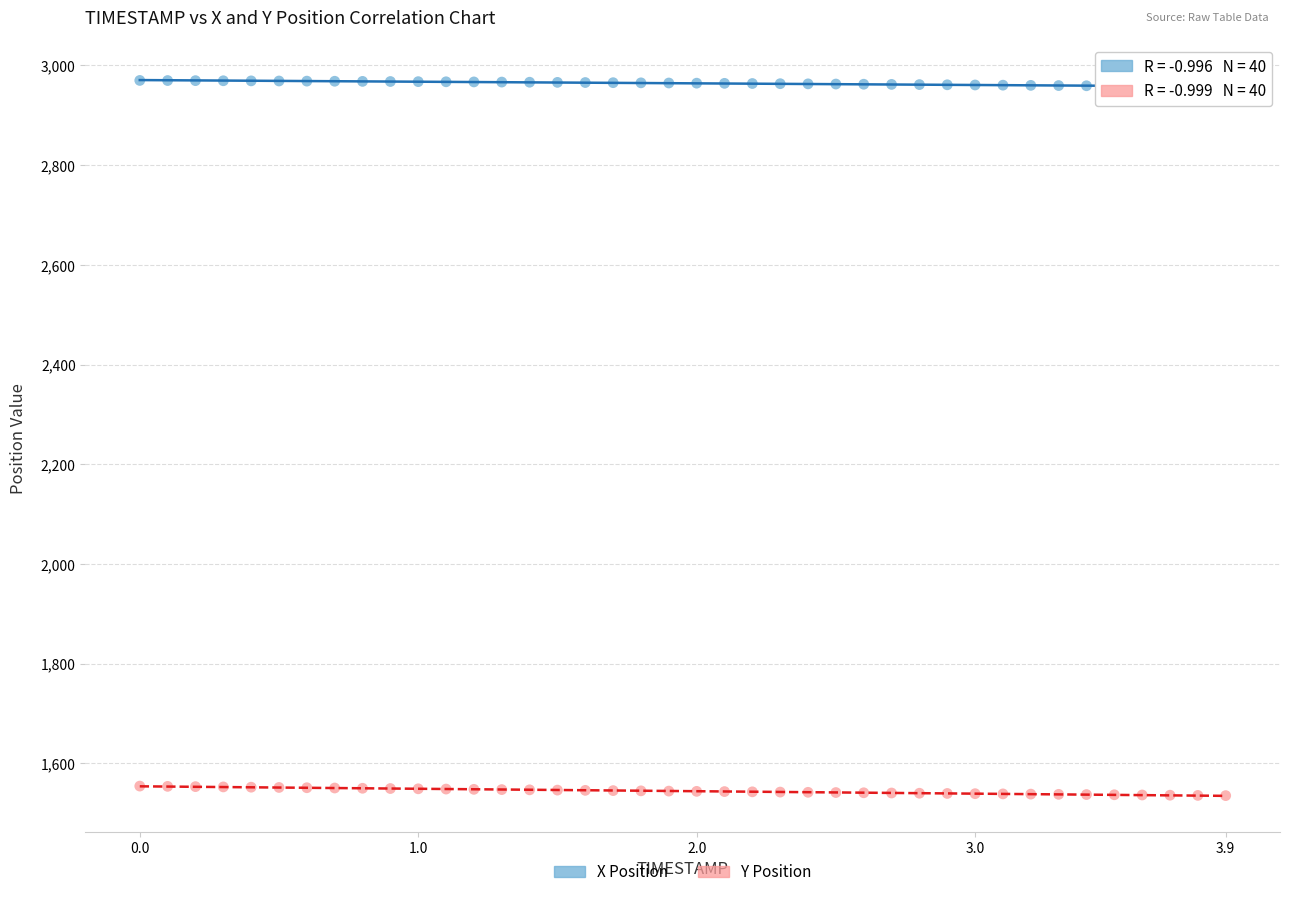

Which series reaches the maximum Y coordinate?

X Position